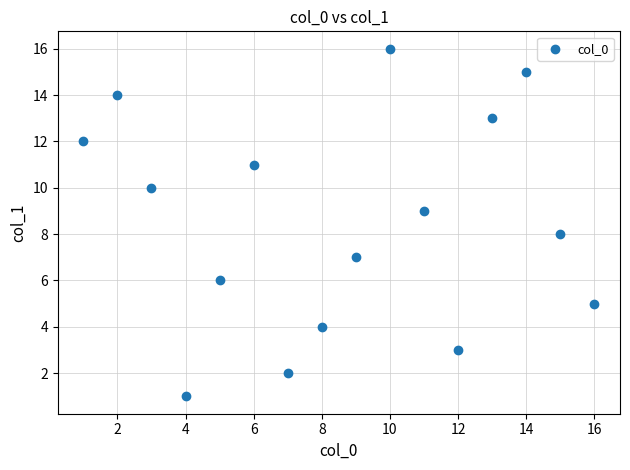

What is the range of Y values (max minus min)?

15